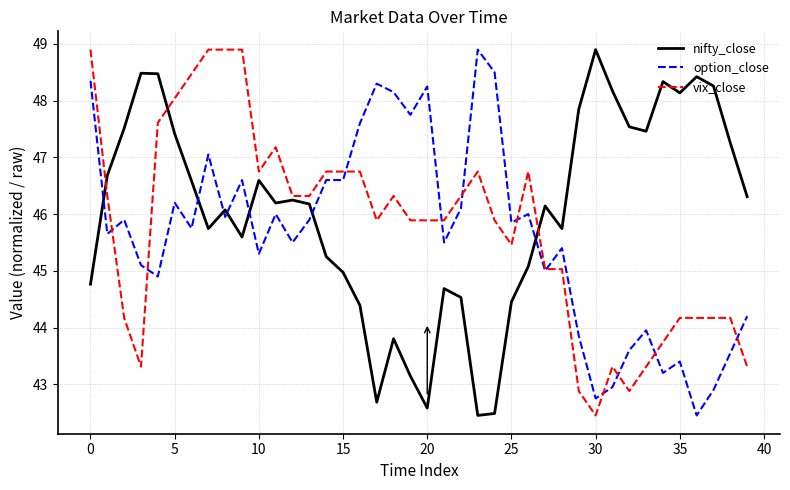

After their last crossing, which series has the higher values: option_close or nifty_close?

nifty_close